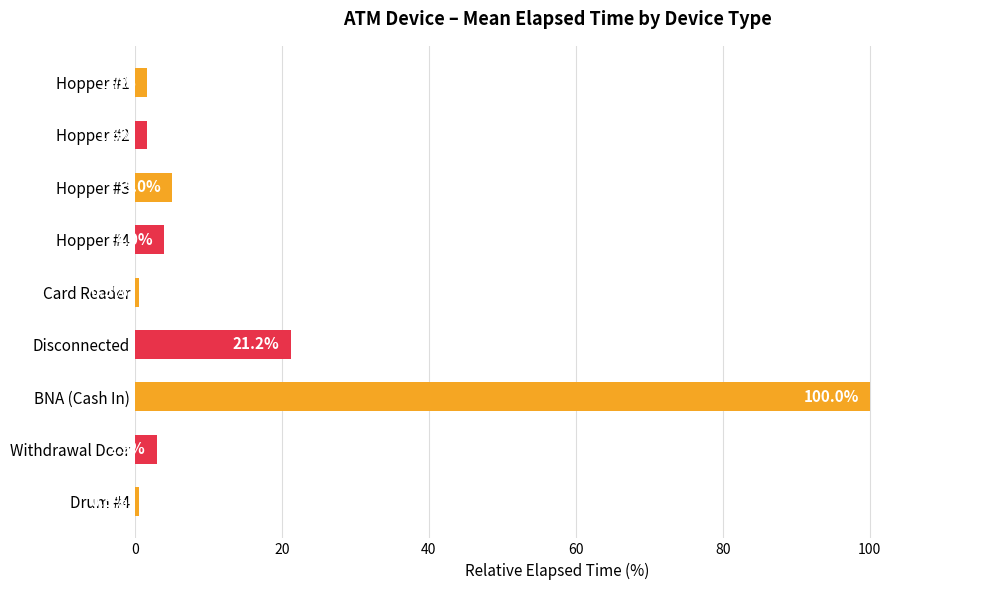

What is the average value?

15.3